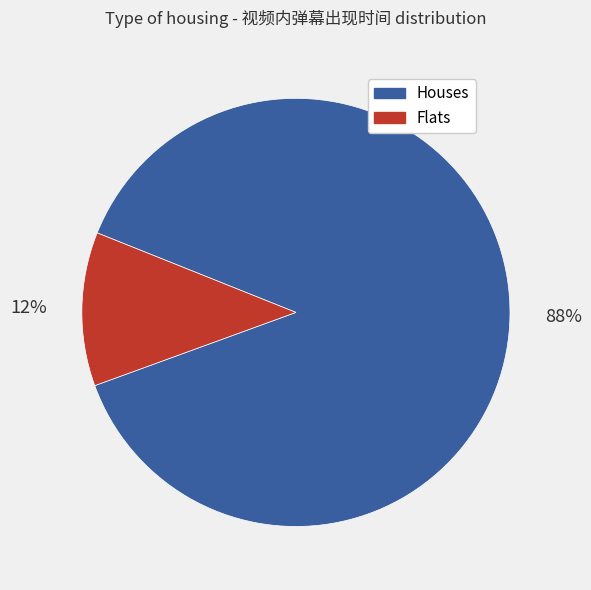

To the nearest percent, what is the average slice percentage?

50%